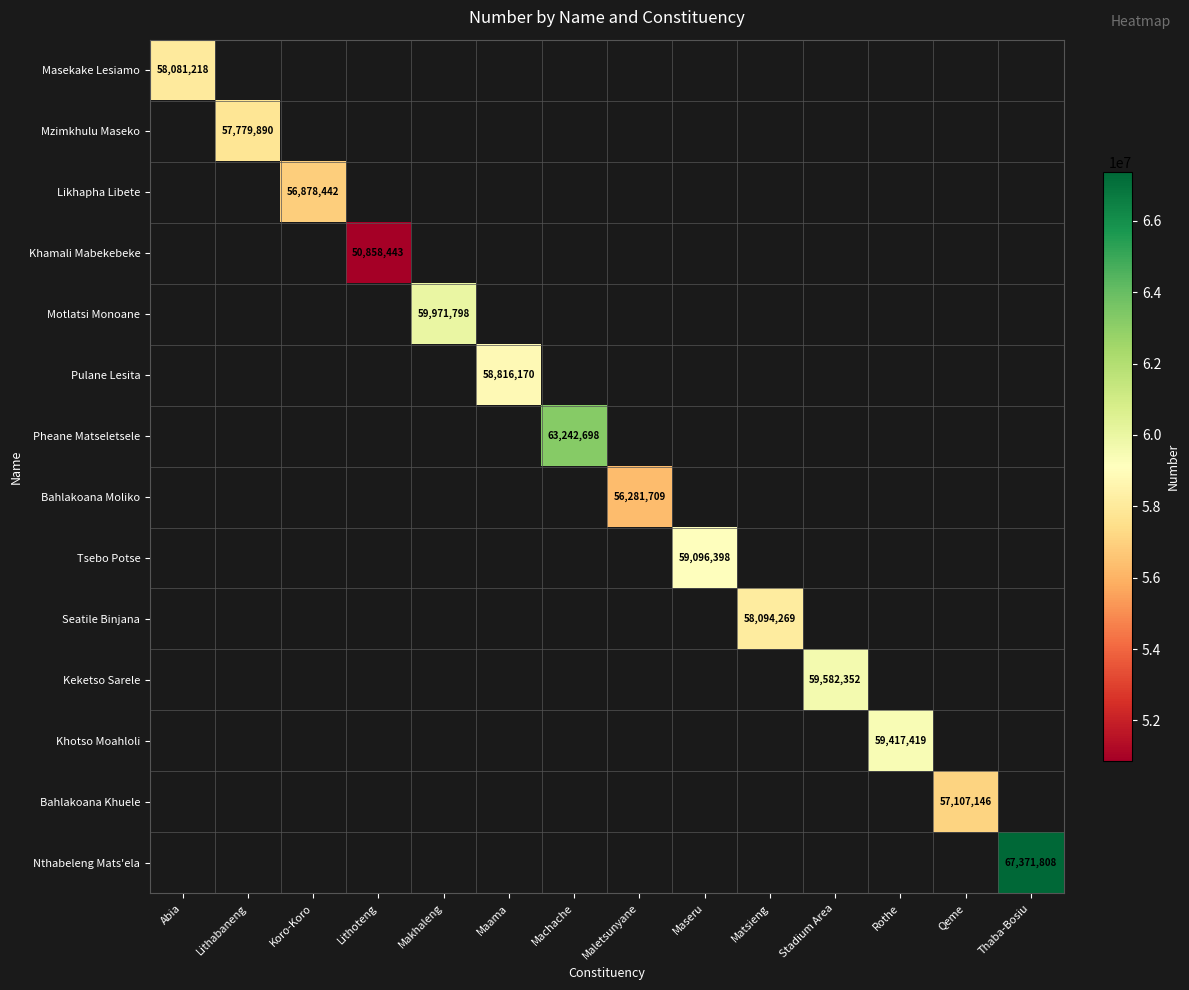

Which label corresponds to the smallest value in the chart?

Lithoteng